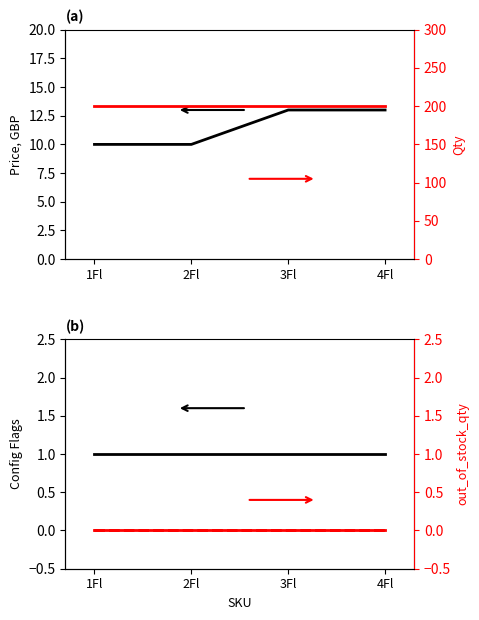

How many series are shown in this chart?

6